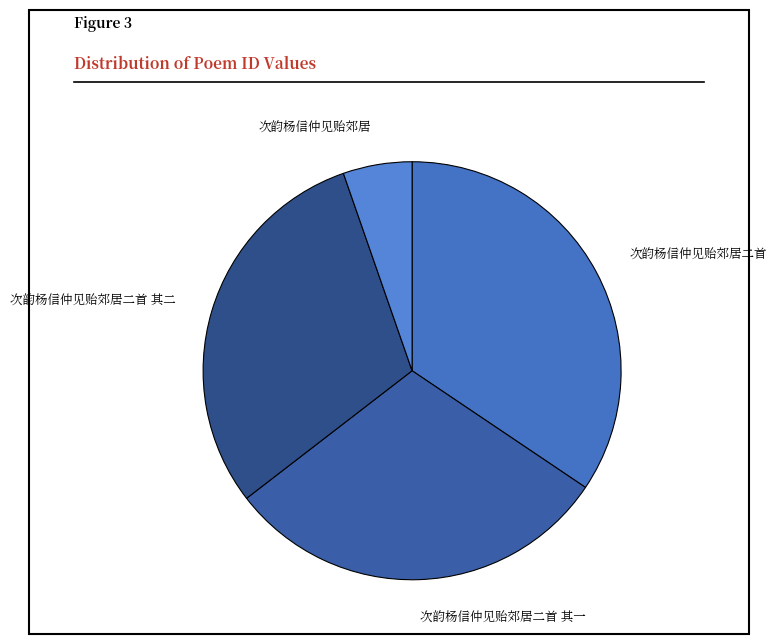

Approximately how many times larger is the value at 次韵杨信仲见贻郊居二首 其一 compared to 次韵杨信仲见贻郊居二首 其二?

1.0